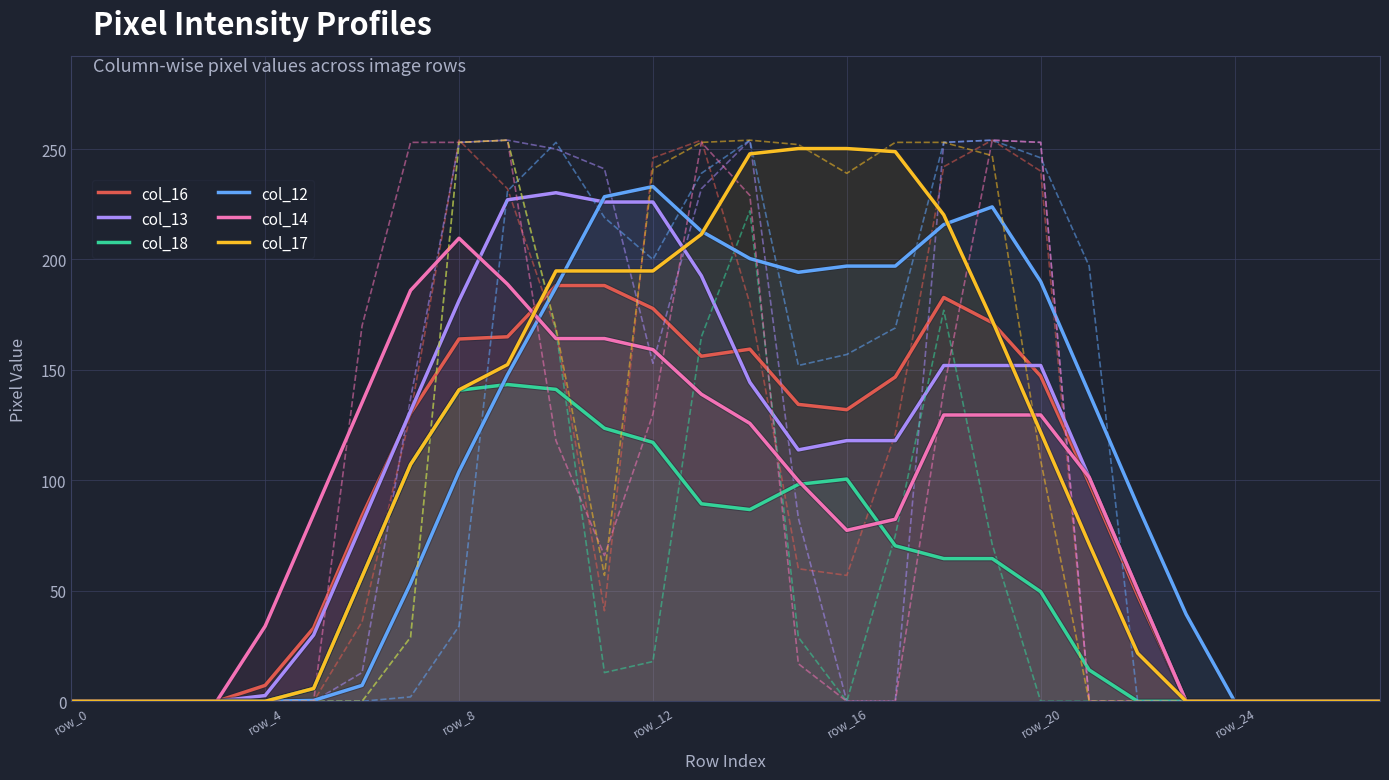

What is the difference between the maximum and second lowest values in the col_16 series?

188.2